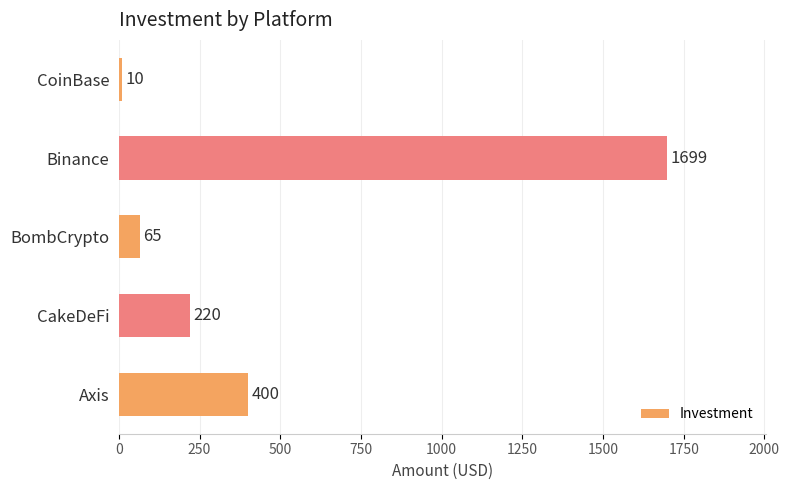

Does the chart contain stacked bars?

No